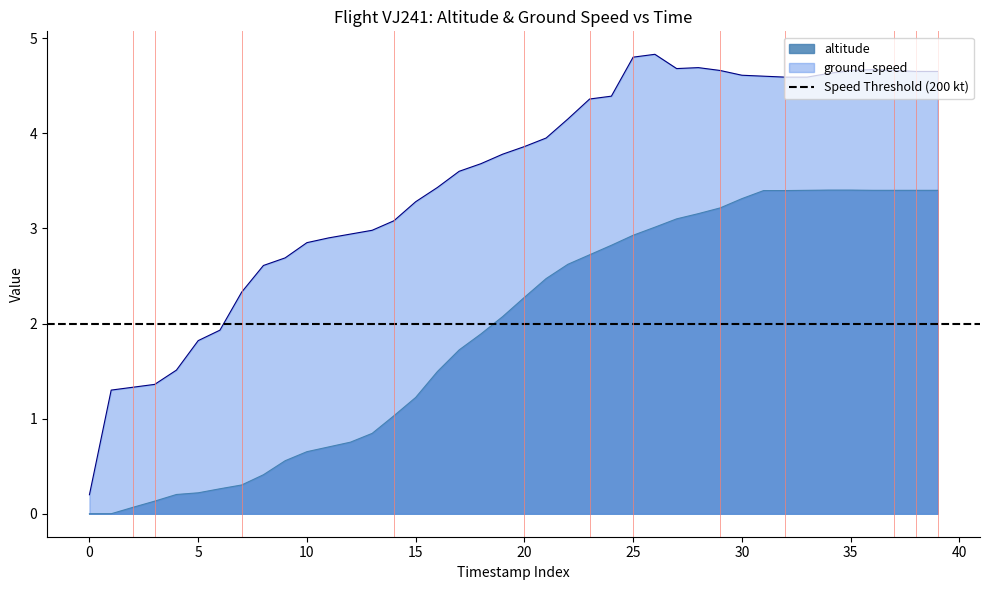

What is the difference between the ground_speed values at 13 and 24?

1.4